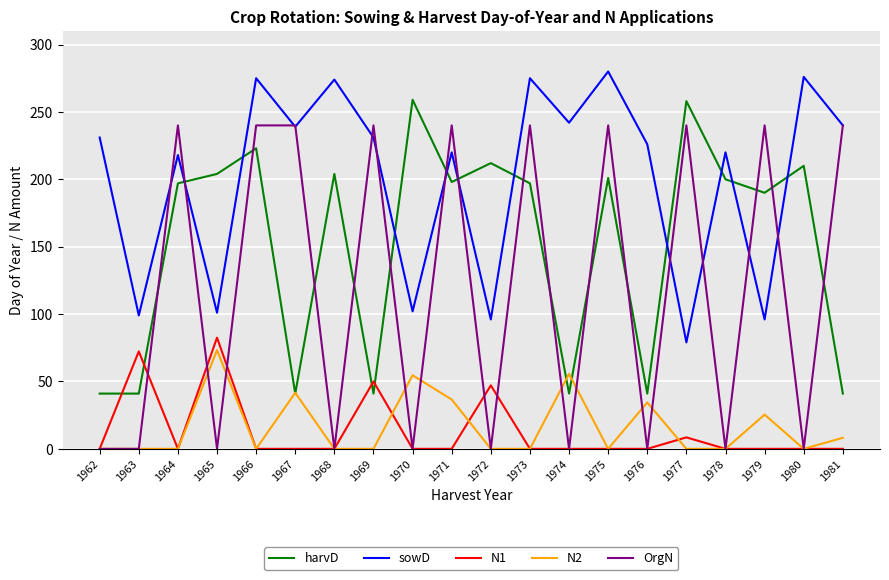

Where is the first local maximum for N1?

1963